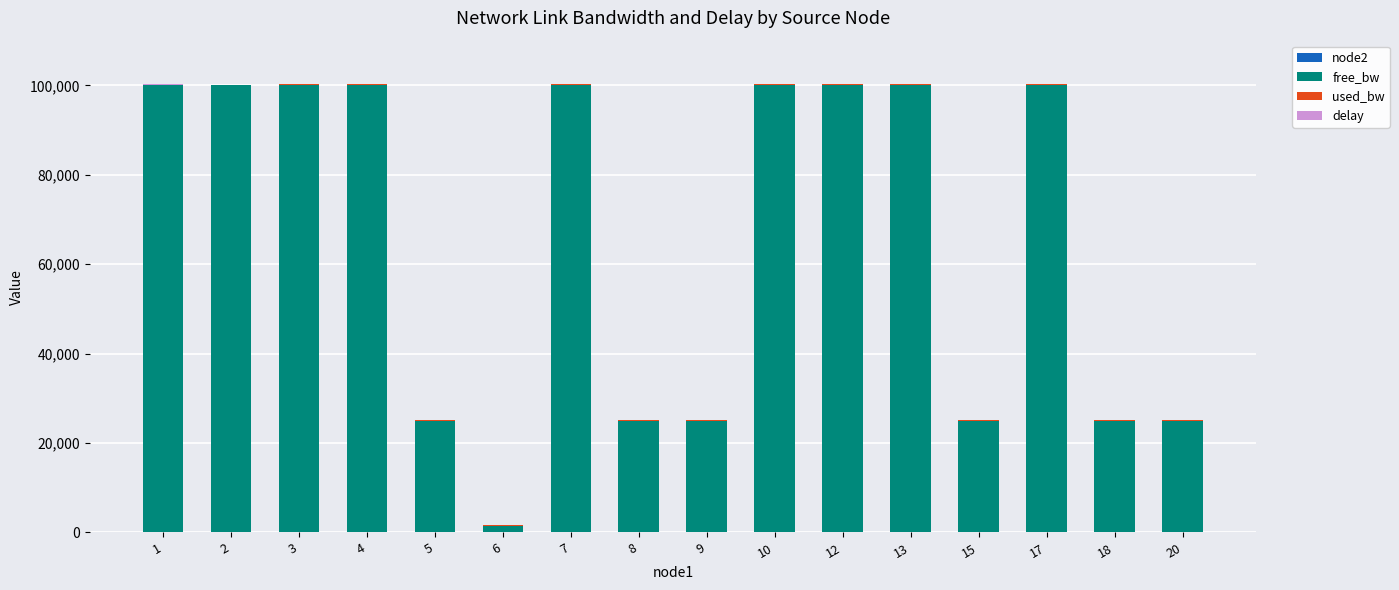

Is it true that node2 equals 3.3 at 3?

False